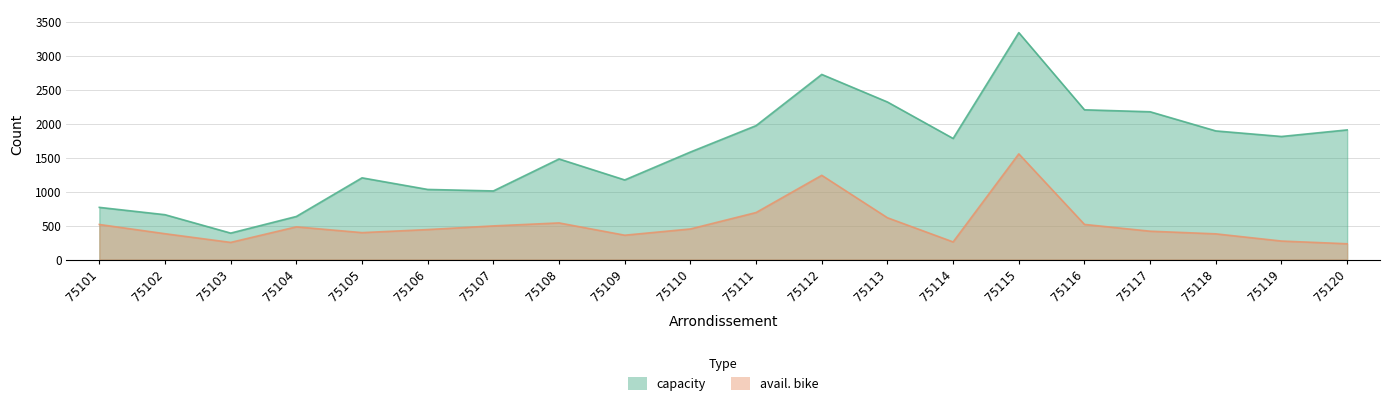

True or false: capacity and avail. bike intersect in this chart.

False